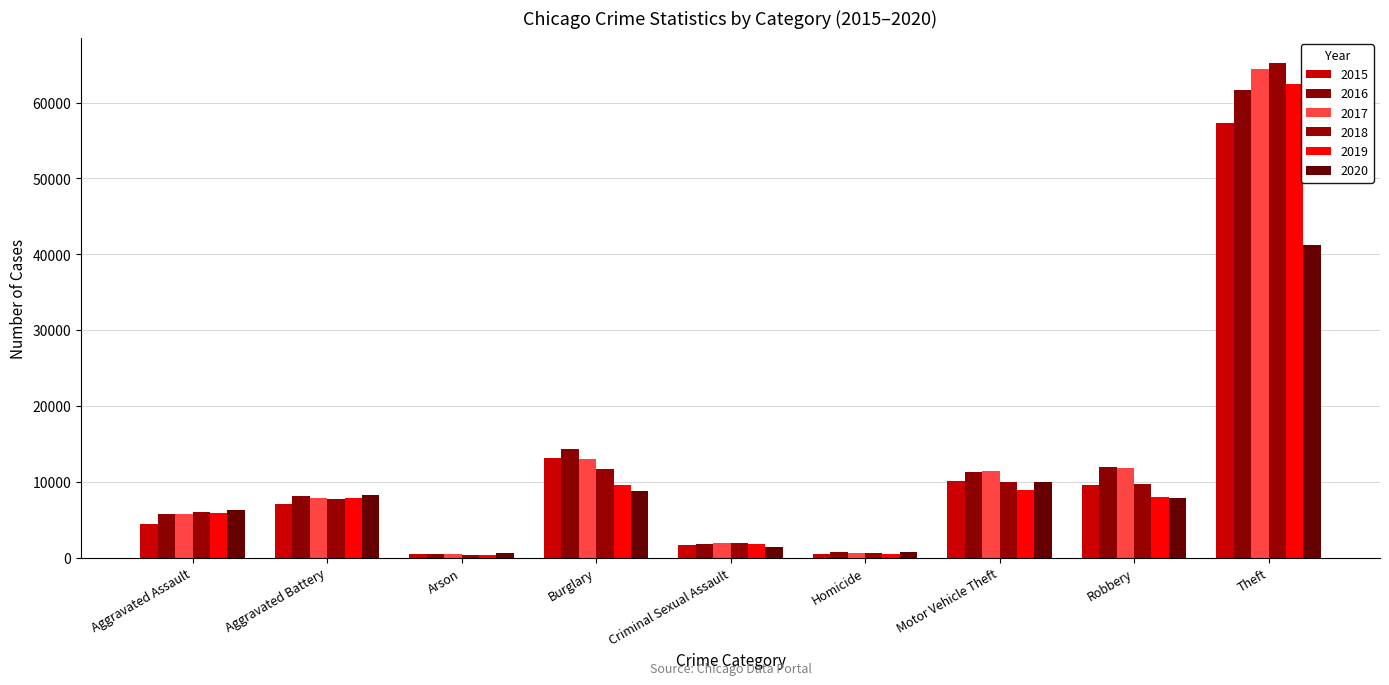

What is the difference between the highest and lowest values at Robbery?

4105